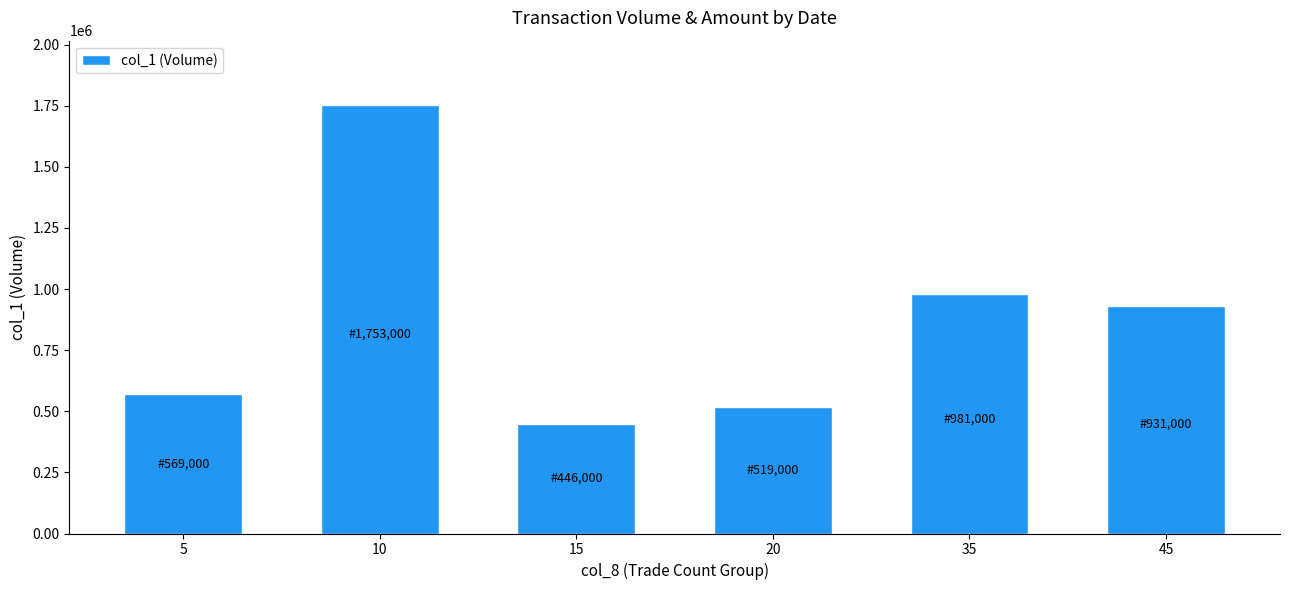

What is the average value?

866500